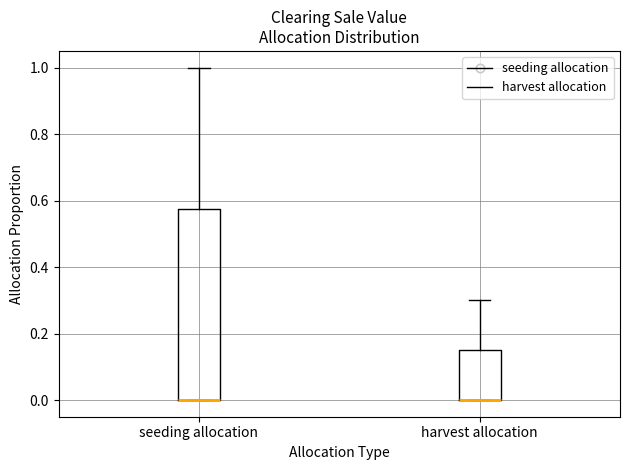

Where does the upper whisker of the box for seeding allocation end on the y-axis? The values are not printed on the chart, so give them approximately, as read against the axis.

1.00